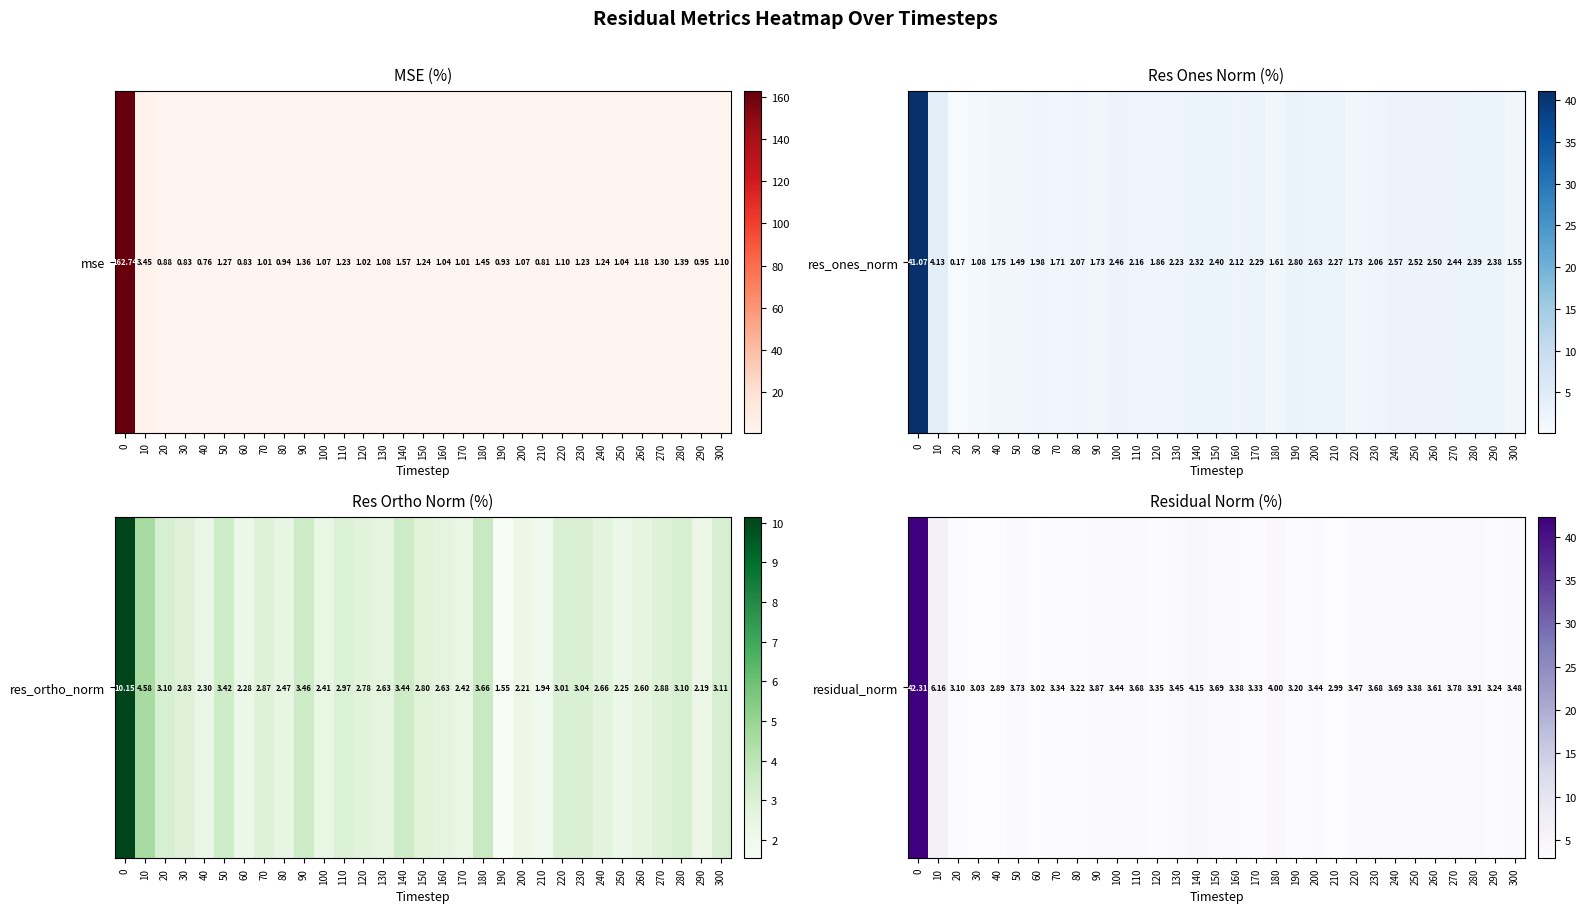

Reading right to left, extract all data points from this chart.

3.5	3.2	3.9	3.8	3.6	3.4	3.7	3.7	3.5	3.0	3.4	3.2	4.0	3.3	3.4	3.7	4.2	3.4	3.3	3.7	3.4	3.9	3.2	3.3	3.0	3.7	2.9	3.0	3.1	6.2	42.3